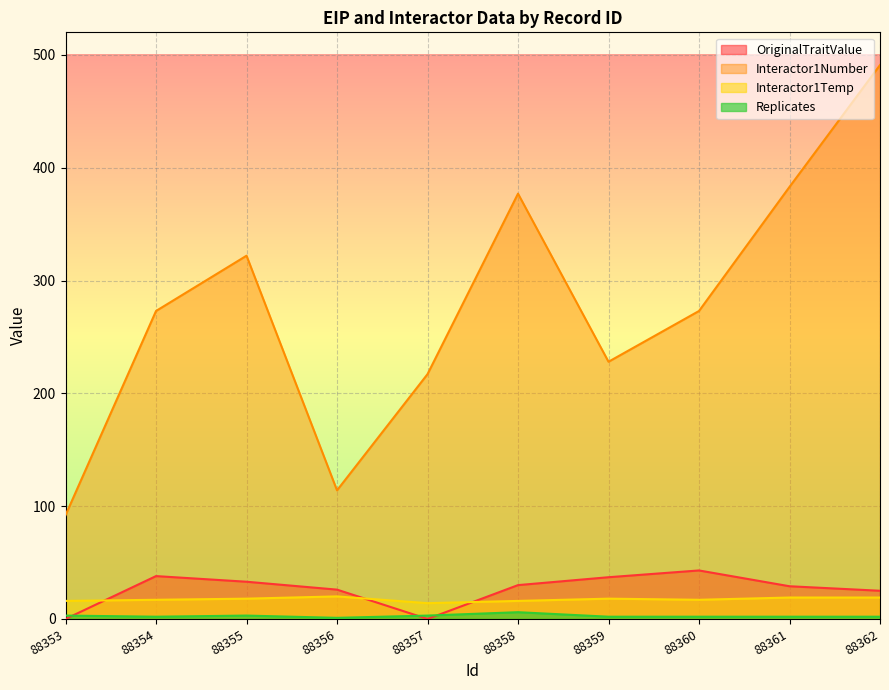

Reading left to right, transcribe all the data shown in this chart.

OriginalTraitValue: 0	38	33	26	0	30	37	43	29	25
Interactor1Number: 92	273	322	114	217	377	228	273	383	491
Interactor1Temp: 16	17	18	20	14	16	18	17	19	19
Replicates: 3	2	3	1	3	6	2	2	2	2